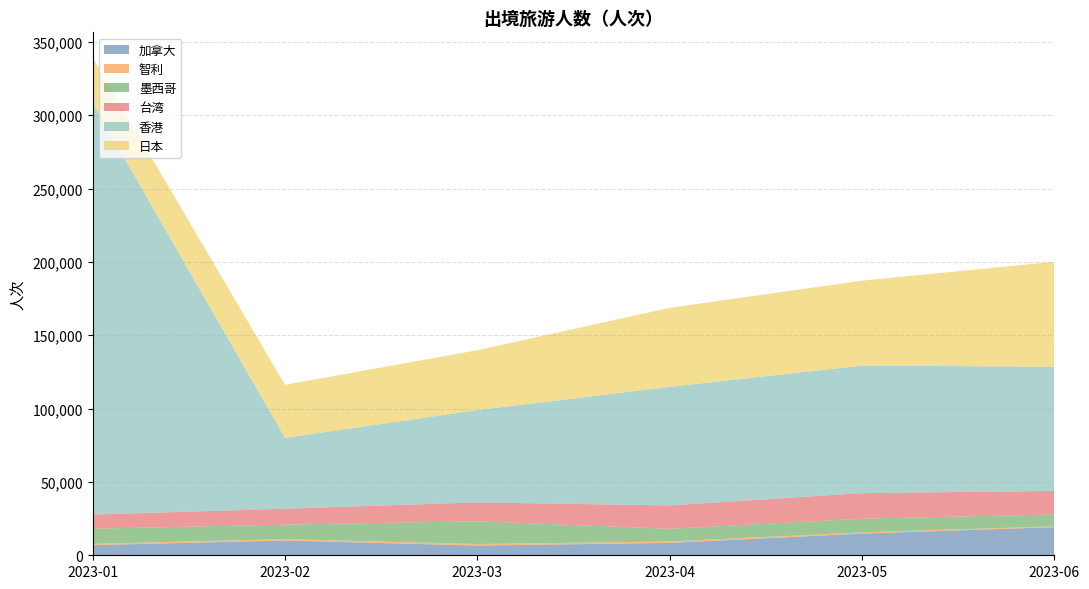

Reading left to right, extract all data points from this chart.

加拿大: 6946.8	10067.5	6628.4	8431.7	14794.7	19162.9
智利: 872.0	955.2	1070.8	970.7	809.0	612.8
墨西哥: 10303.0	9864.9	15490.8	8640.3	9340.5	8066.3
台湾: 9633.0	10861.2	12847.6	15947.8	17427.1	16017.0
香港: 280525.0	48275.0	62930.5	80805.2	86932.2	84681.1
日本: 31200.0	36200.0	40800.7	53863.3	57890.3	71515.7